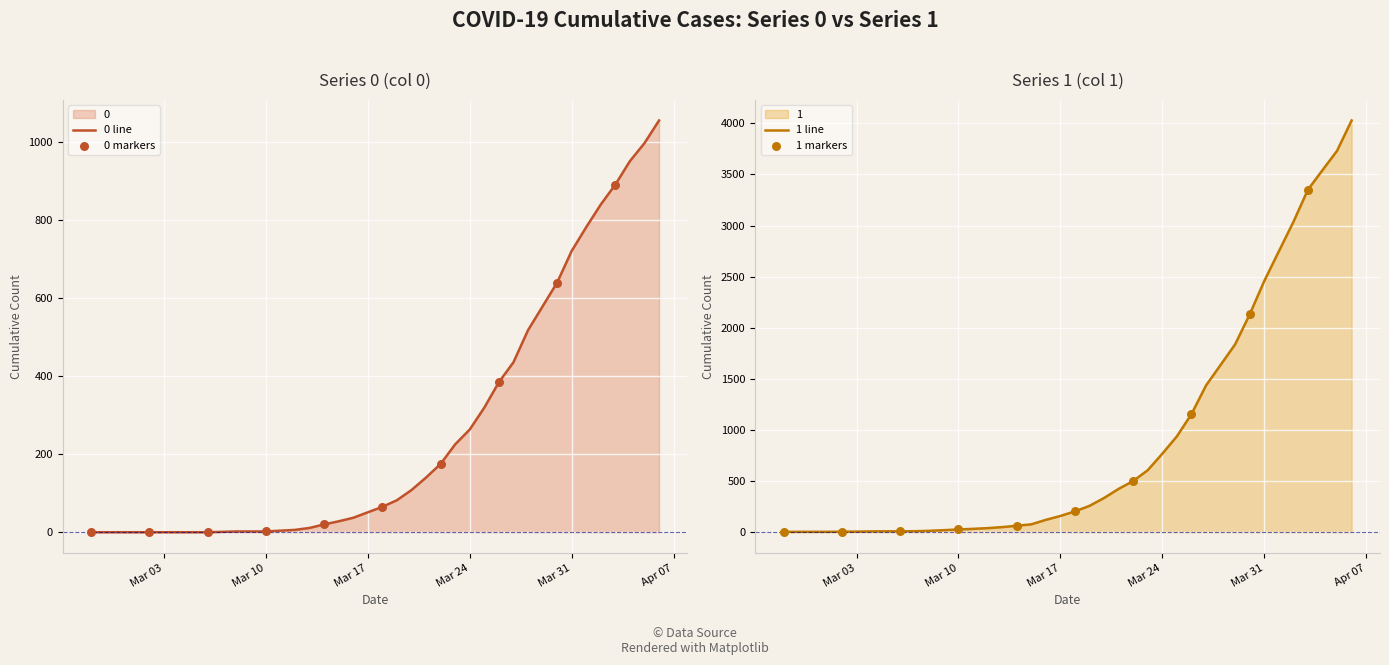

Which series has the largest total across all categories?

1